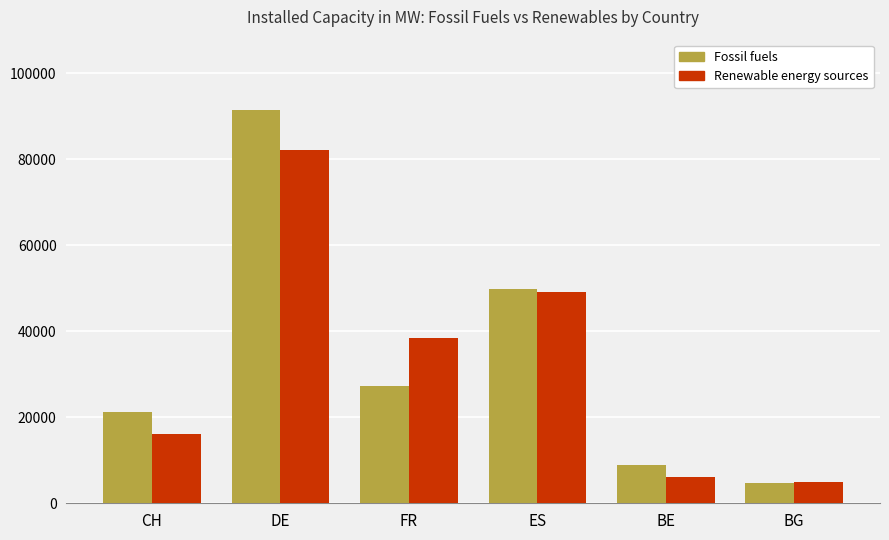

How many bars are there in each group?

2